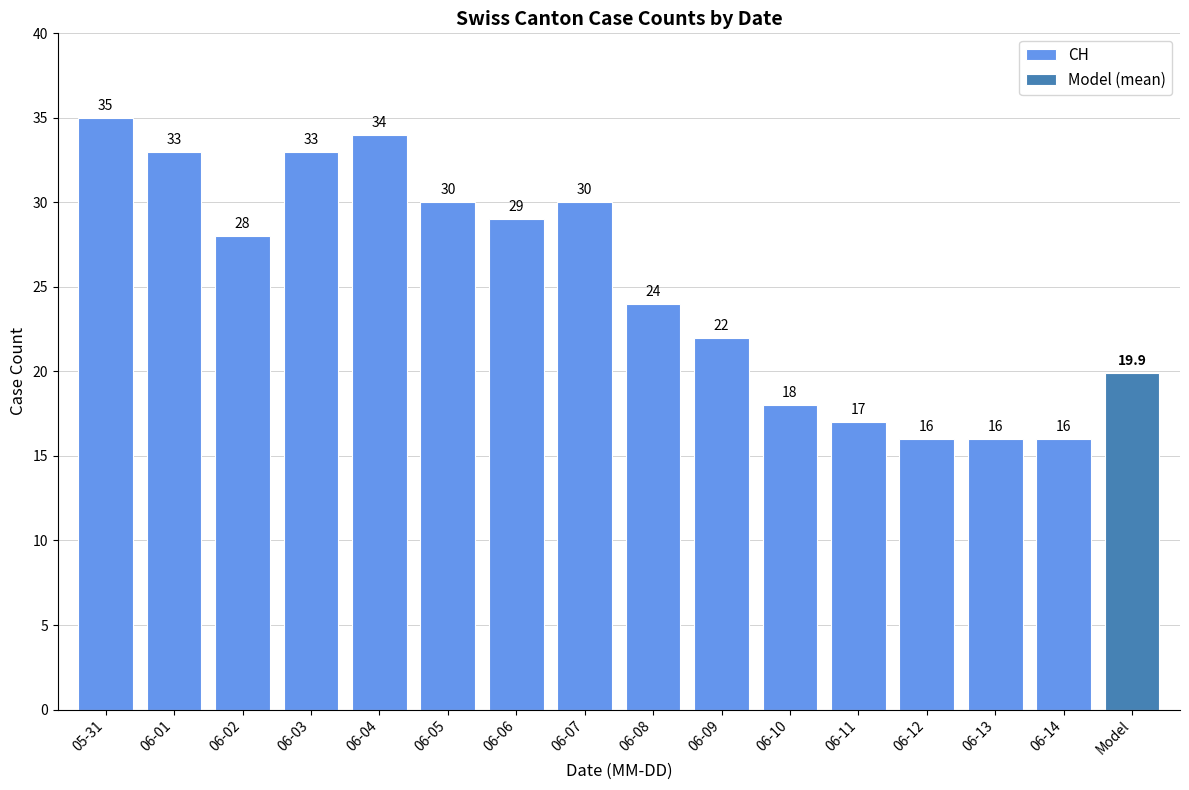

What is the value of the 14th bar from the left?

16